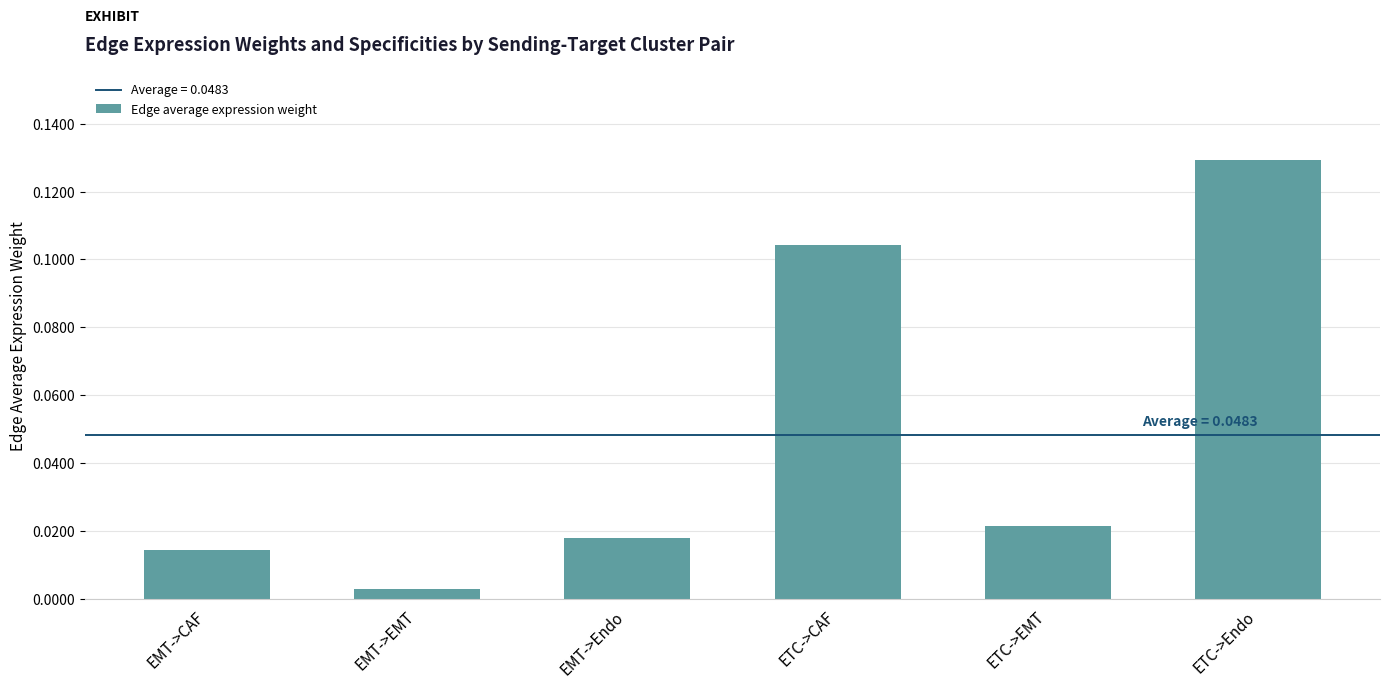

List the labels in order of value, largest first.

ETC->Endo, ETC->CAF, ETC->EMT, EMT->Endo, EMT->CAF, EMT->EMT